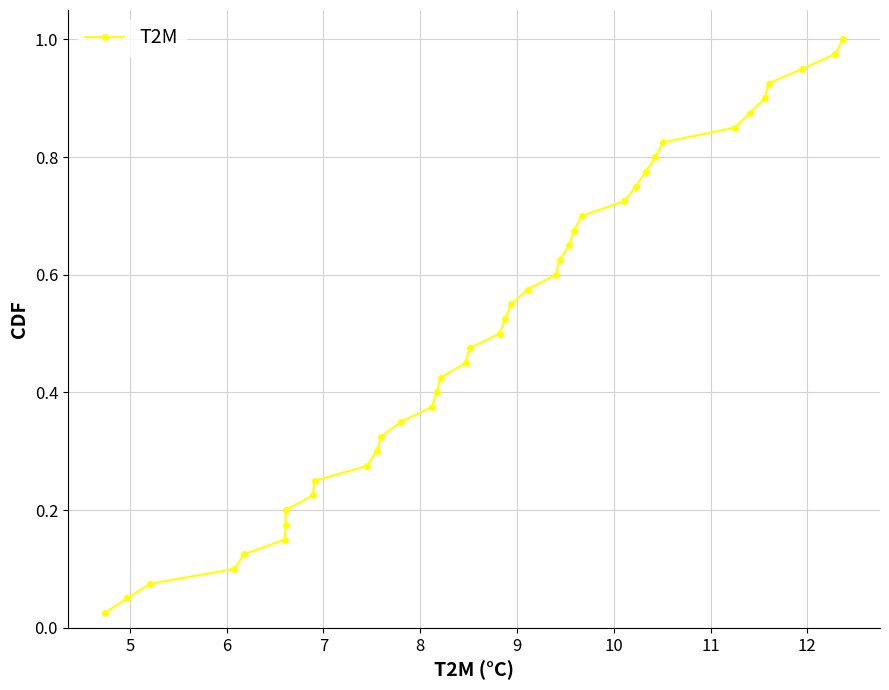

What is the greatest value displayed?

1.0